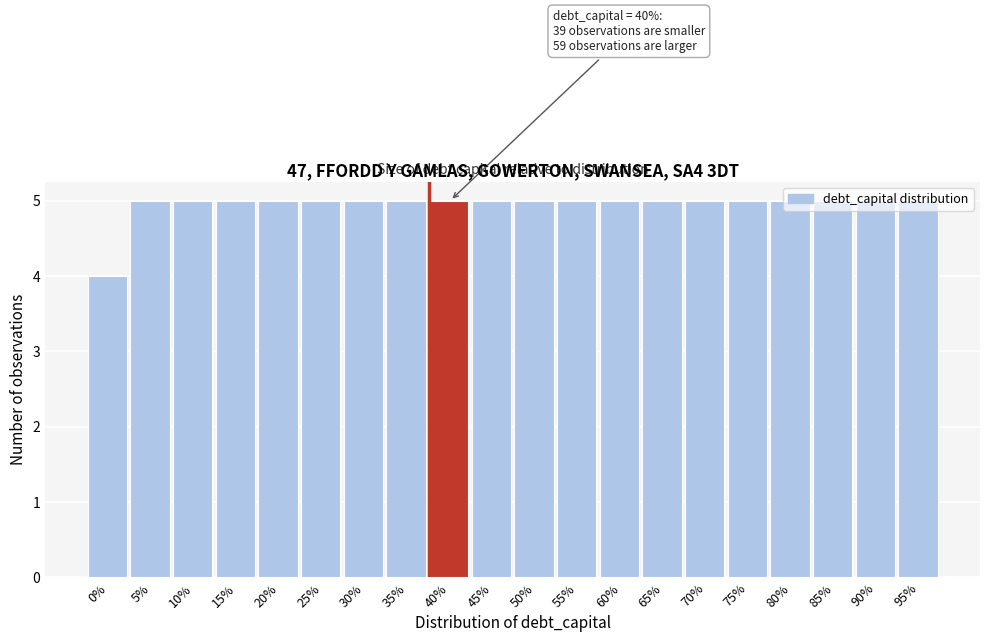

What is the maximum value shown in the chart?

5